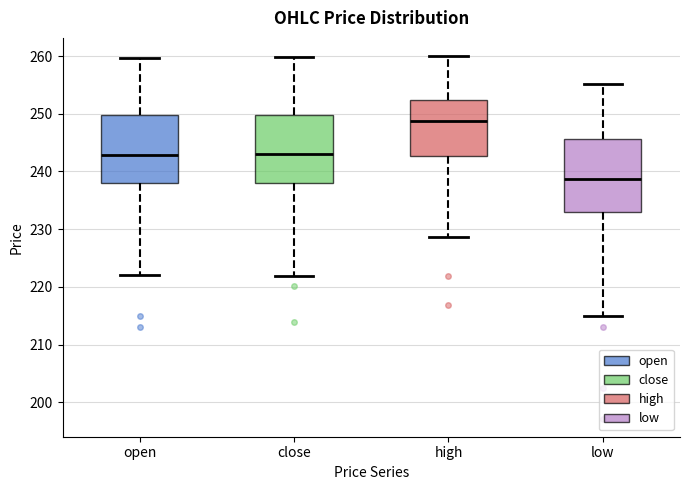

Where is the lower edge of the box for high on the y-axis? The values are not printed on the chart, so give them approximately, as read against the axis.

243